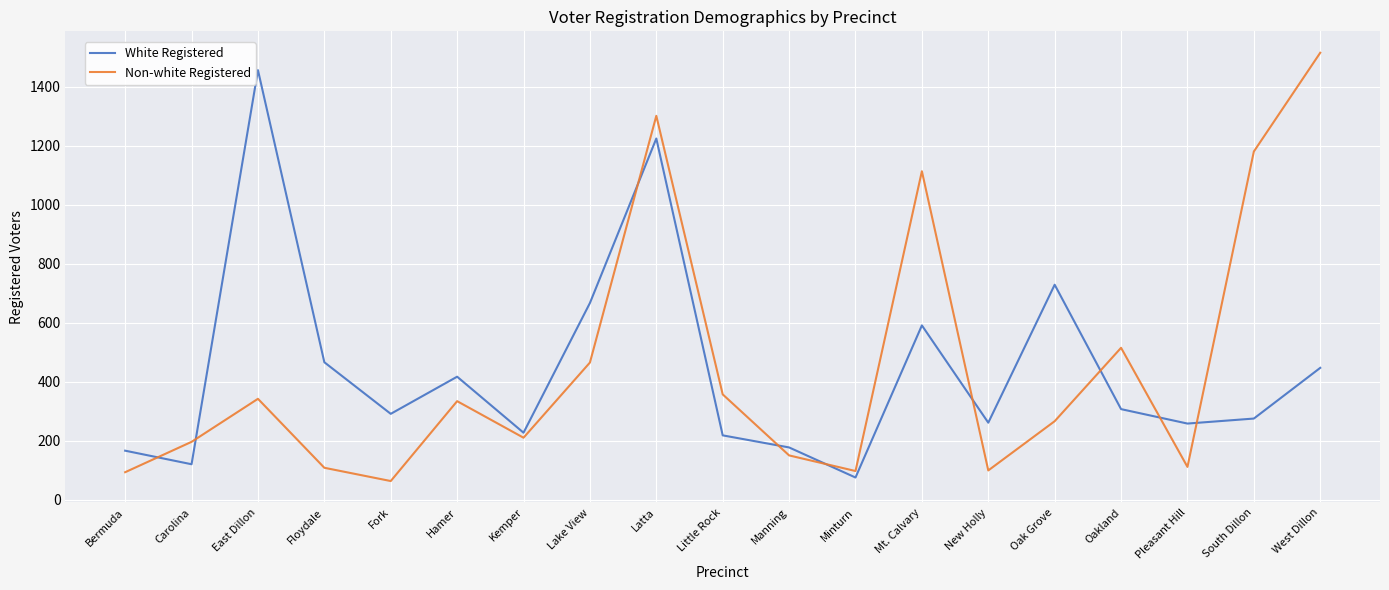

At Mt. Calvary, list the series in order from smallest to largest.

White Registered, Non-white Registered